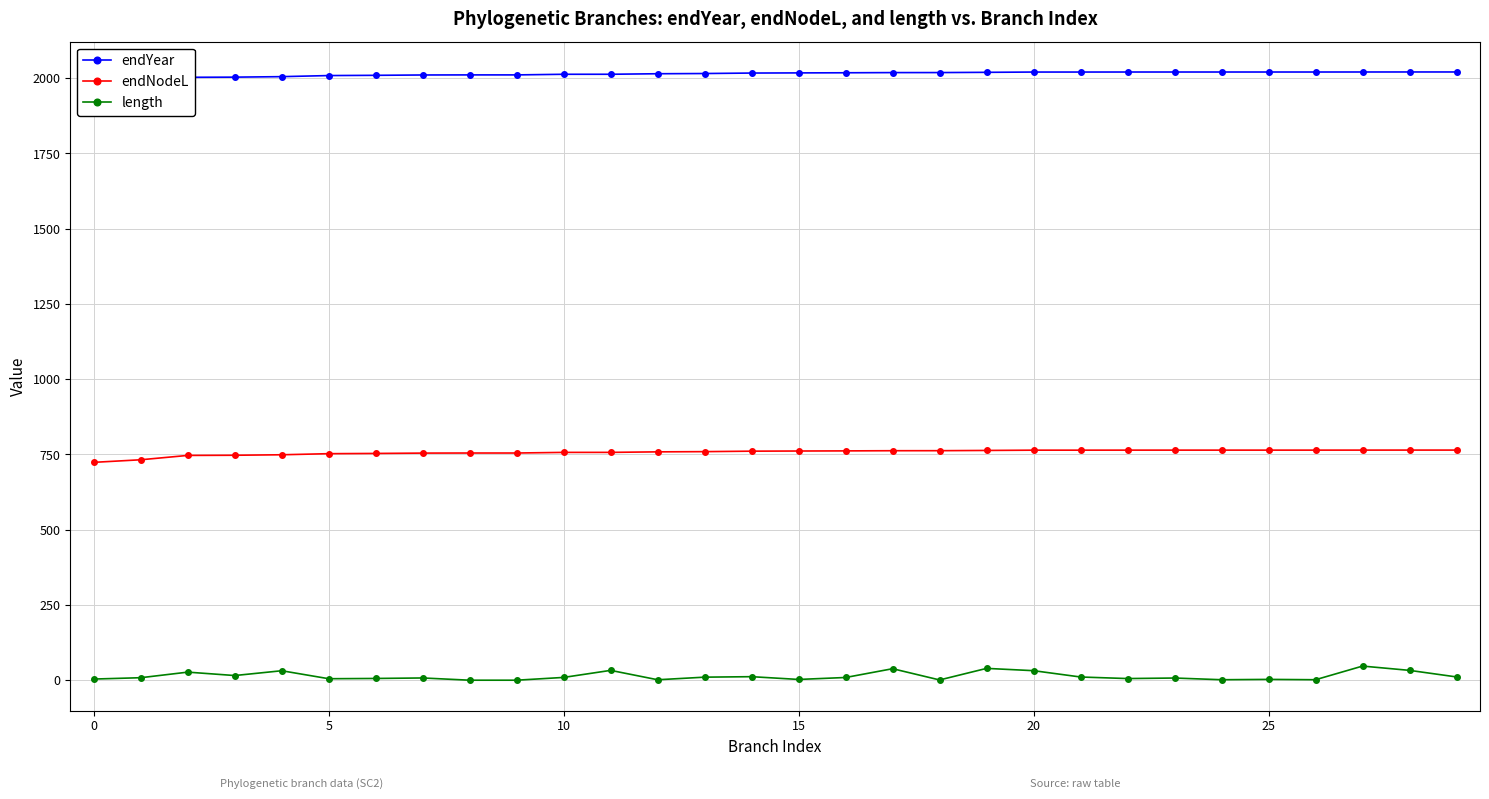

True or false: length and endYear cross at least once.

False